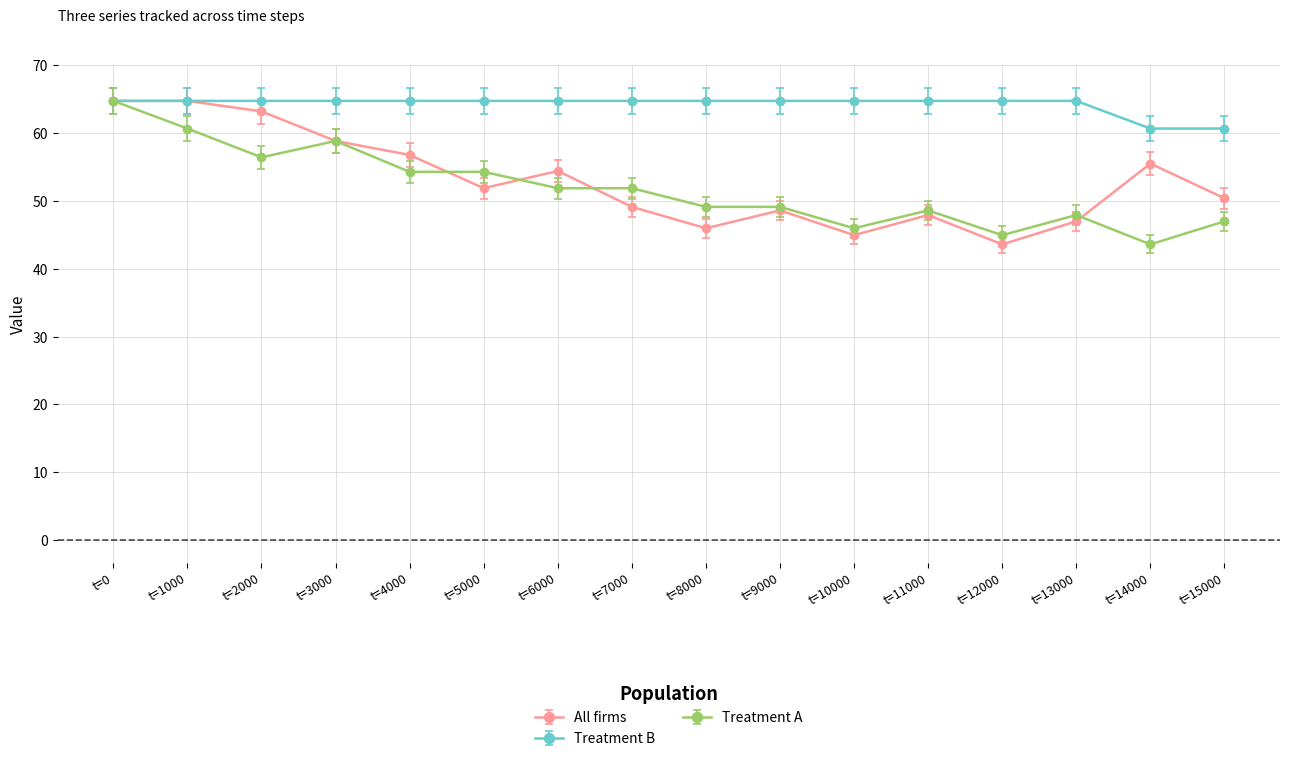

Which series has the largest total across all categories?

Treatment B